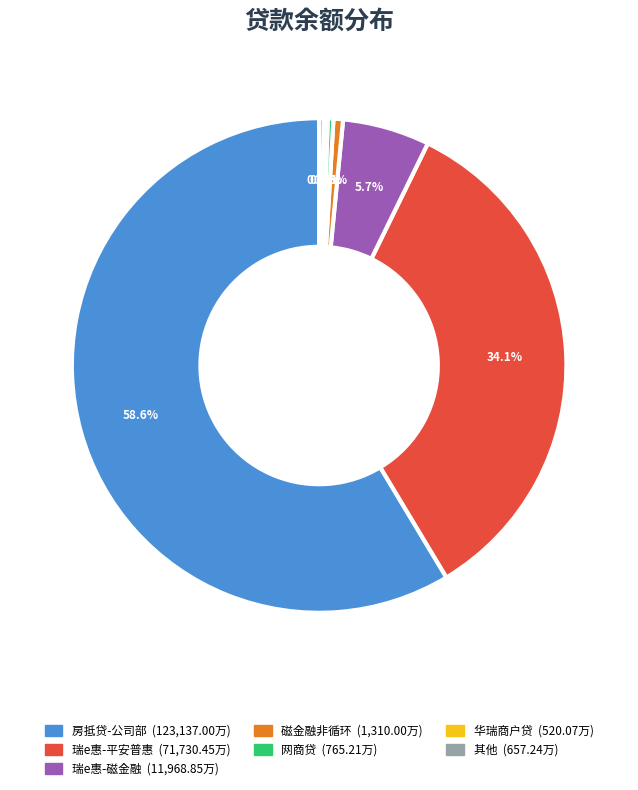

Is there any slice that represents more than half of the pie?

Yes